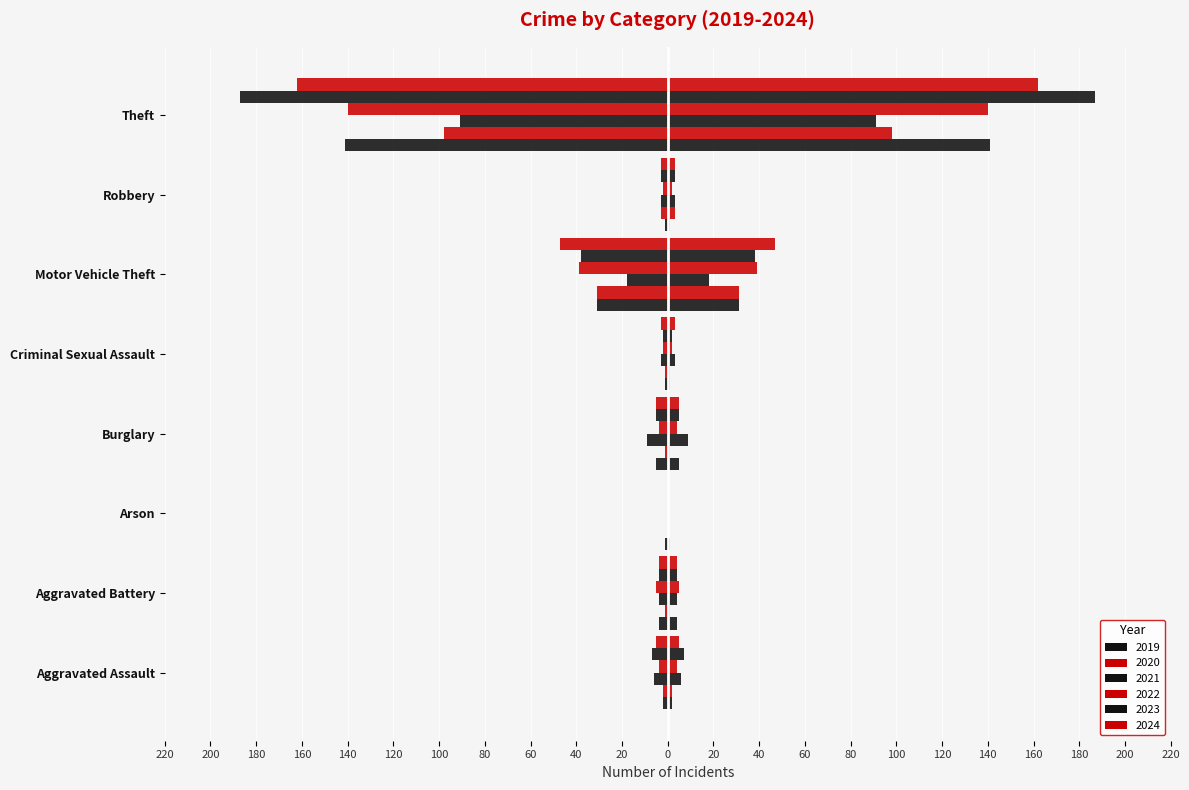

Does the chart contain any negative values?

Yes